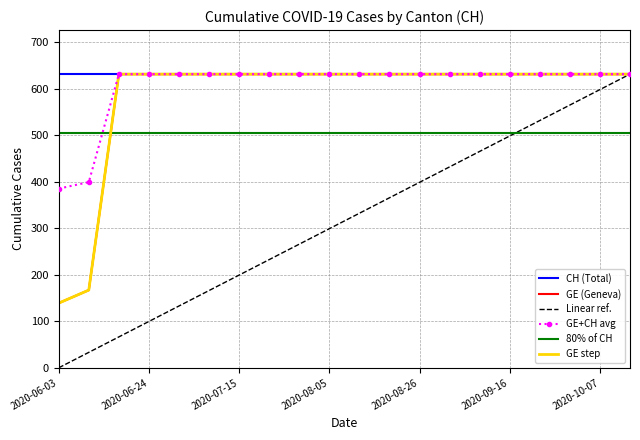

At which label is 80% of CH closest to 504?

2020-06-03